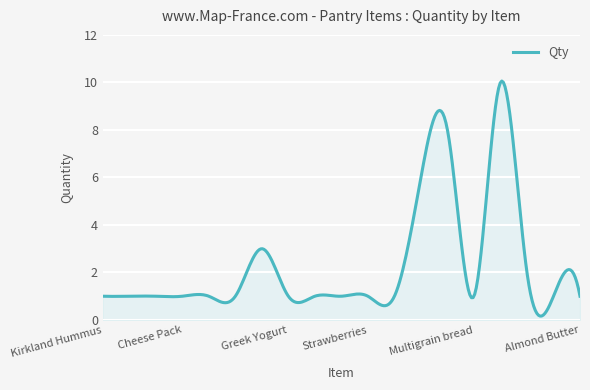

What is the difference between the maximum and minimum values?

9.9